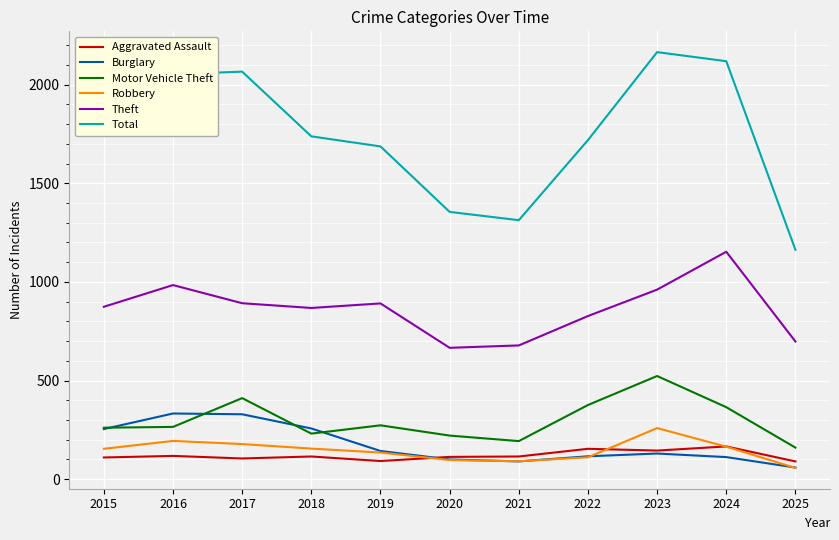

What value does the Burglary series have at 2017?

329